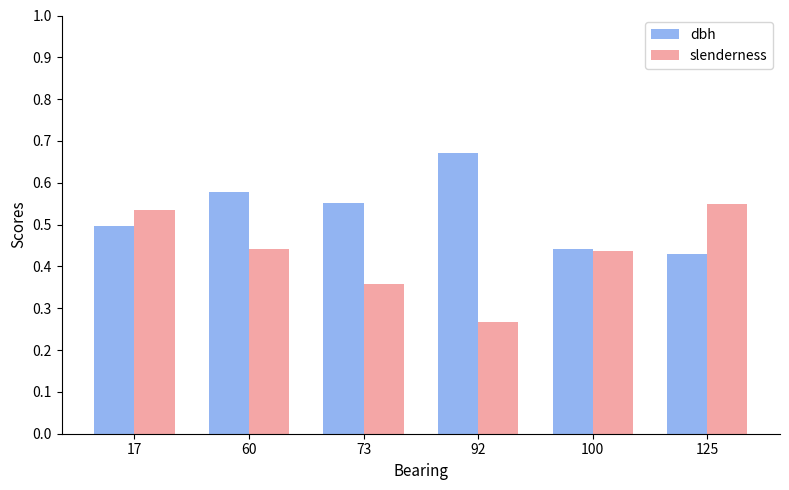

Which label corresponds to the largest value in the chart?

92